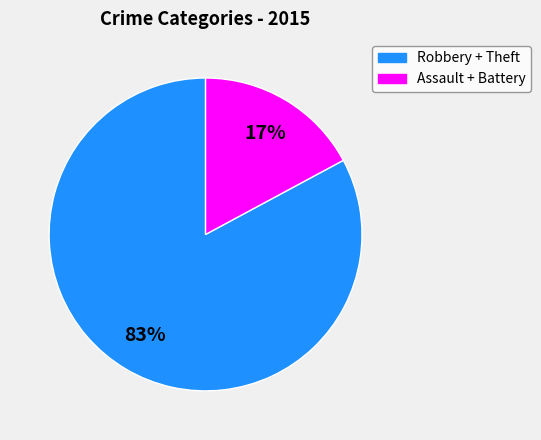

Is there any slice that represents more than half of the pie?

Yes